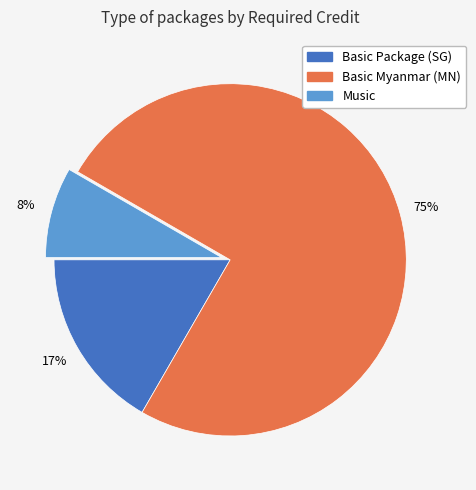

To the nearest percent, what is the difference between the largest and smallest slice percentages?

67%